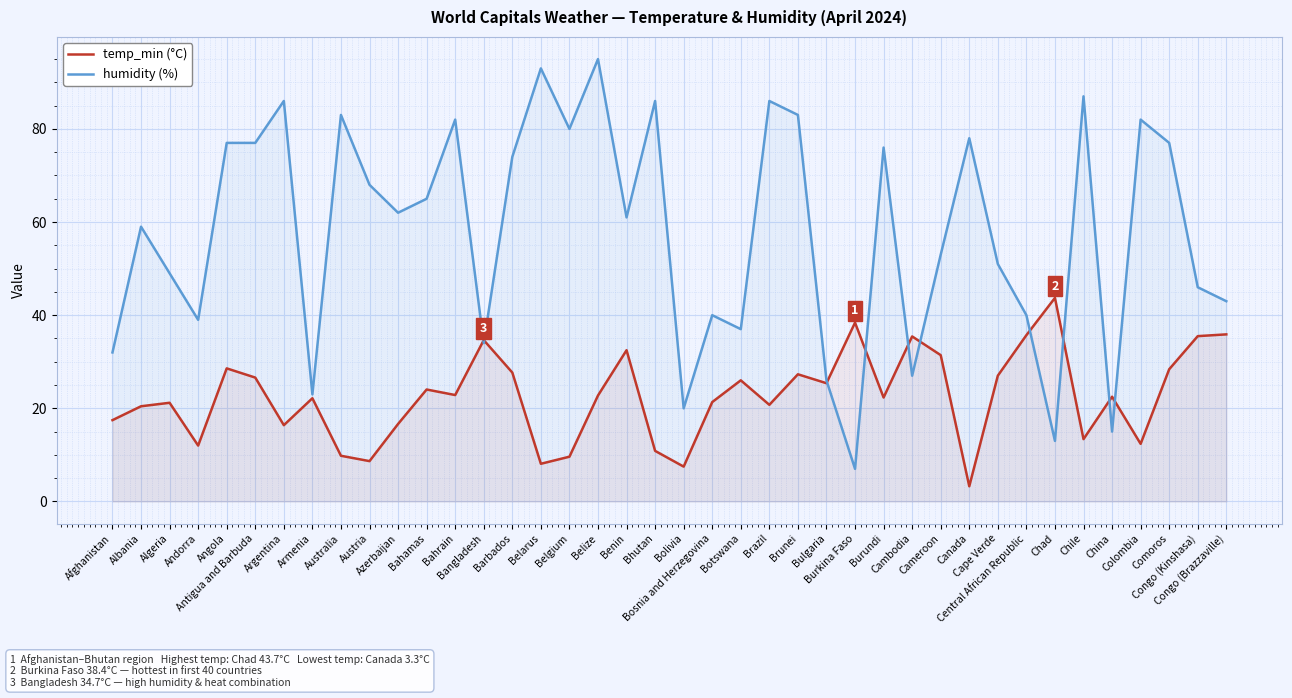

True or false: humidity (%) and temp_min (°C) cross at least once.

True